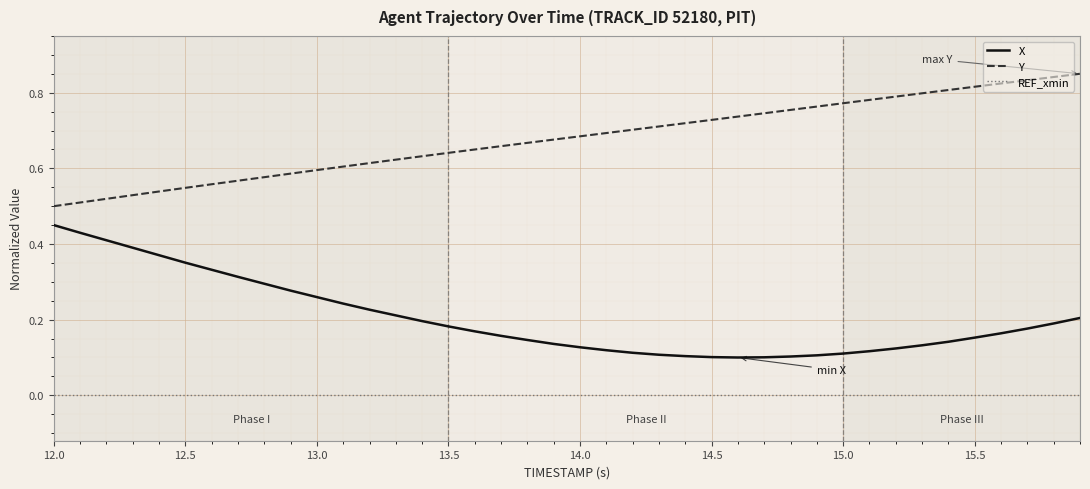

List the series in order of their peak value, highest first.

Y, X, REF_xmin